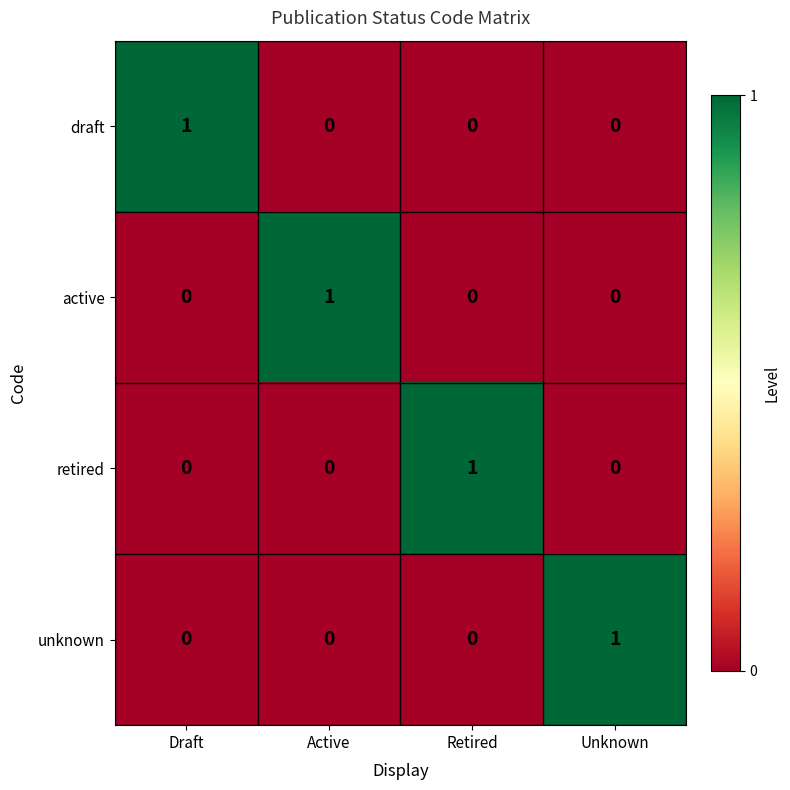

Reading left to right, list all the values displayed in this chart.

draft: Draft=1	Active=0	Retired=0	Unknown=0
active: Draft=0	Active=1	Retired=0	Unknown=0
retired: Draft=0	Active=0	Retired=1	Unknown=0
unknown: Draft=0	Active=0	Retired=0	Unknown=1